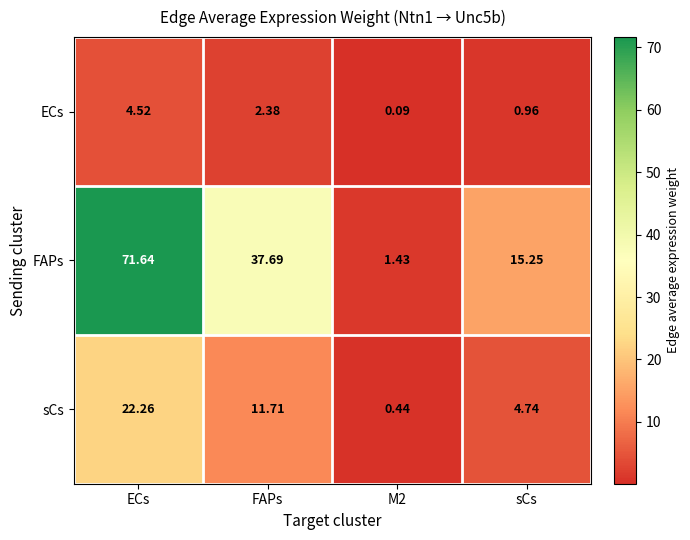

At which label does ECs reach its peak?

ECs